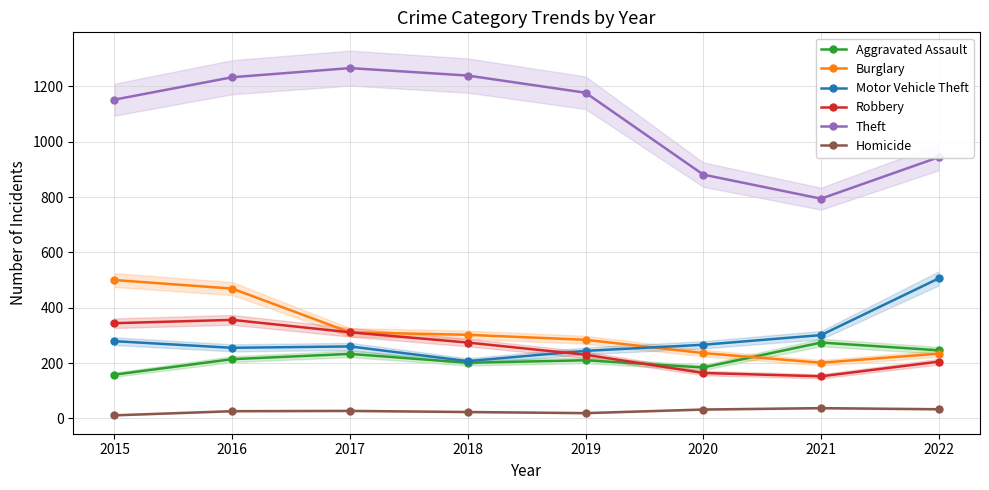

Reading left to right, what are all the values shown in this chart?

Aggravated Assault: 158	214	233	201	210	184	274	246
Burglary: 500	469	311	302	284	236	201	234
Motor Vehicle Theft: 279	255	260	207	244	266	301	506
Robbery: 344	356	311	274	230	164	152	205
Theft: 1152	1233	1266	1239	1177	881	794	944
Homicide: 11	26	27	23	19	32	37	33